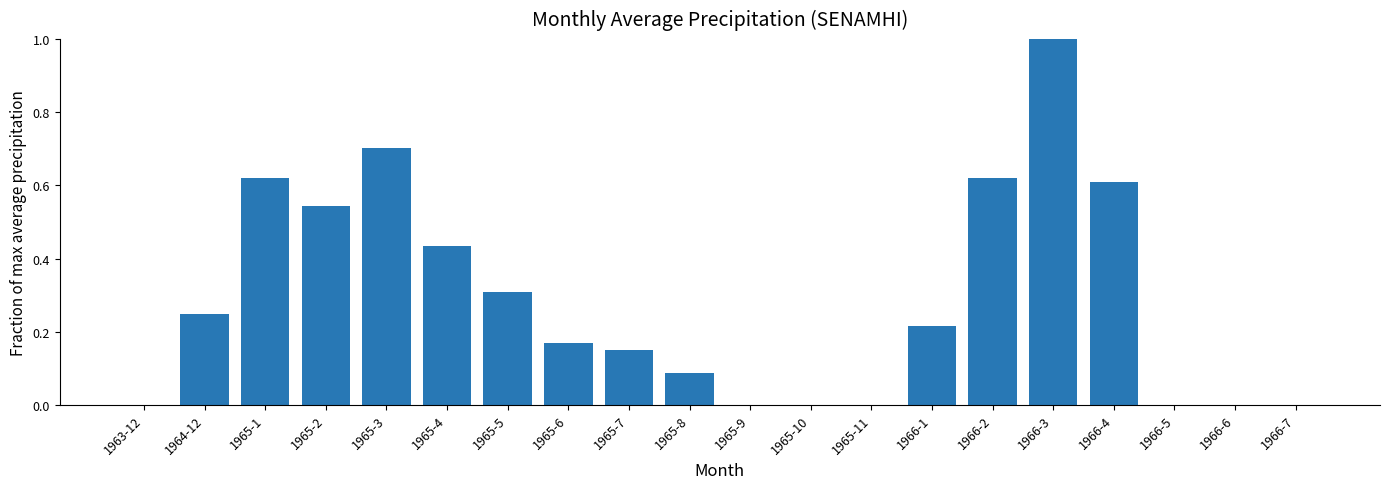

What is the maximum value shown in the chart?

1.0